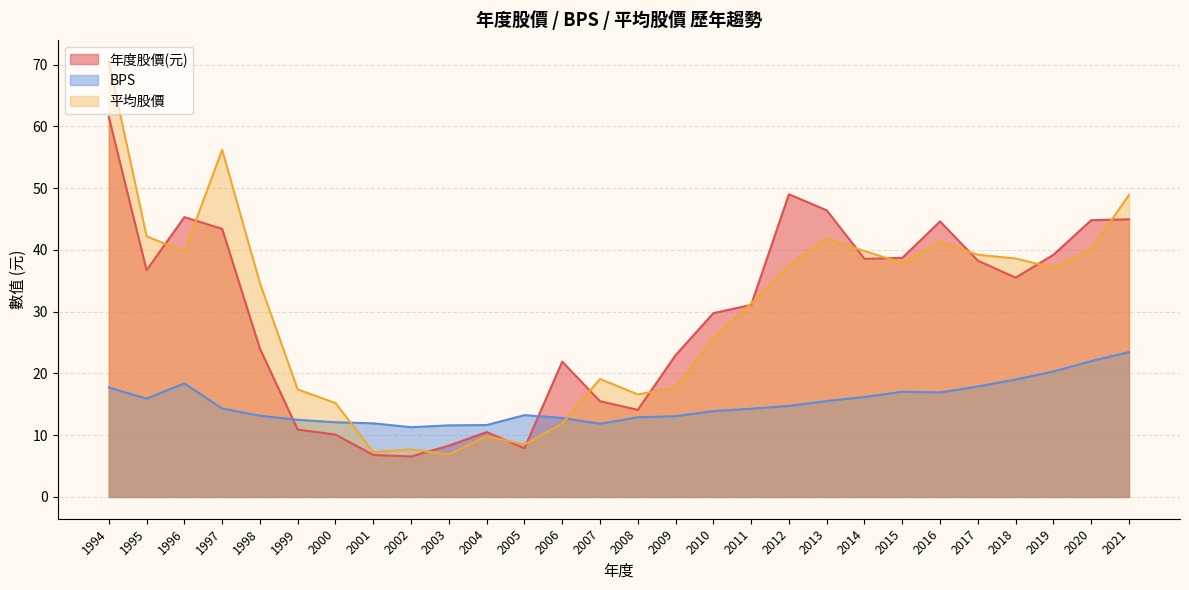

How many lines are shown in the chart?

3